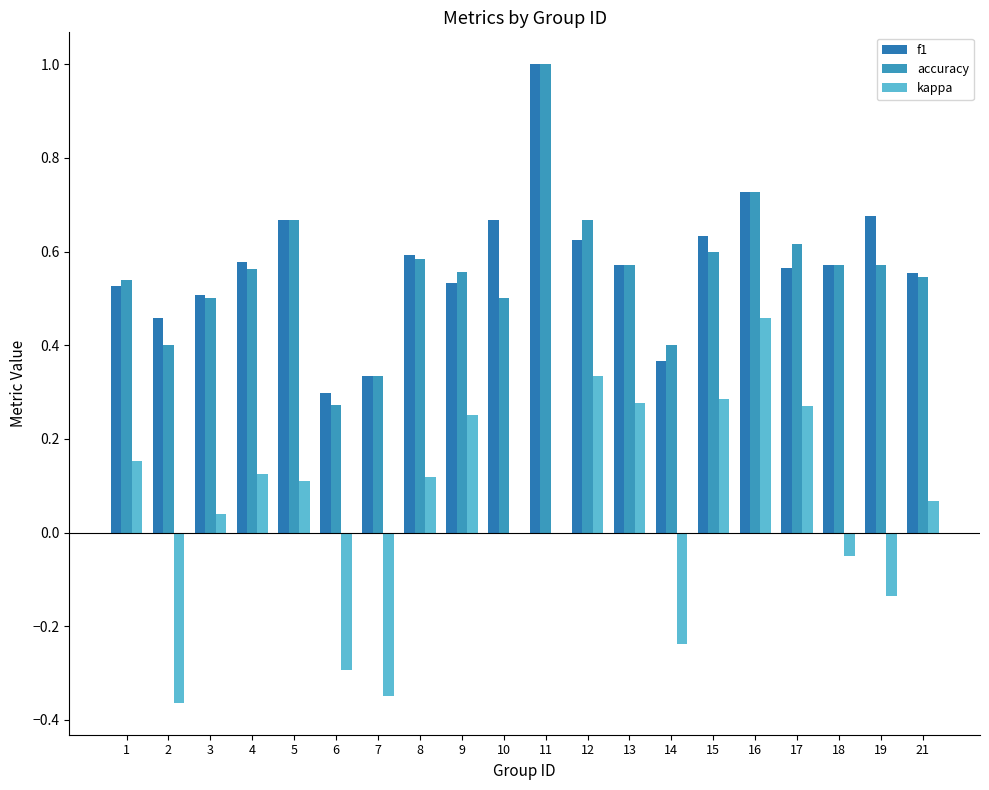

Reading right to left, transcribe all the data shown in this chart.

f1: 21=0.6	19=0.7	18=0.6	17=0.6	16=0.7	15=0.6	14=0.4	13=0.6	12=0.6	11=1.0	10=0.7	9=0.5	8=0.6	7=0.3	6=0.3	5=0.7	4=0.6	3=0.5	2=0.5	1=0.5
accuracy: 21=0.5	19=0.6	18=0.6	17=0.6	16=0.7	15=0.6	14=0.4	13=0.6	12=0.7	11=1.0	10=0.5	9=0.6	8=0.6	7=0.3	6=0.3	5=0.7	4=0.6	3=0.5	2=0.4	1=0.5
kappa: 21=0.1	19=-0.1	18=-0.1	17=0.3	16=0.5	15=0.3	14=-0.2	13=0.3	12=0.3	11=0.0	10=0.0	9=0.2	8=0.1	7=-0.3	6=-0.3	5=0.1	4=0.1	3=0.0	2=-0.4	1=0.2